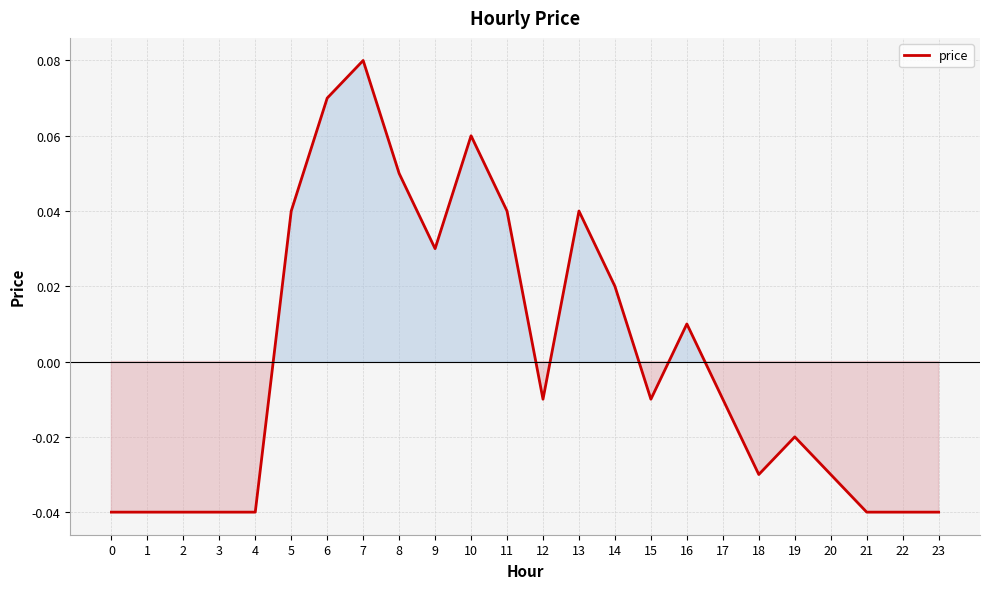

At which category does the chart reach its peak across all series?

7